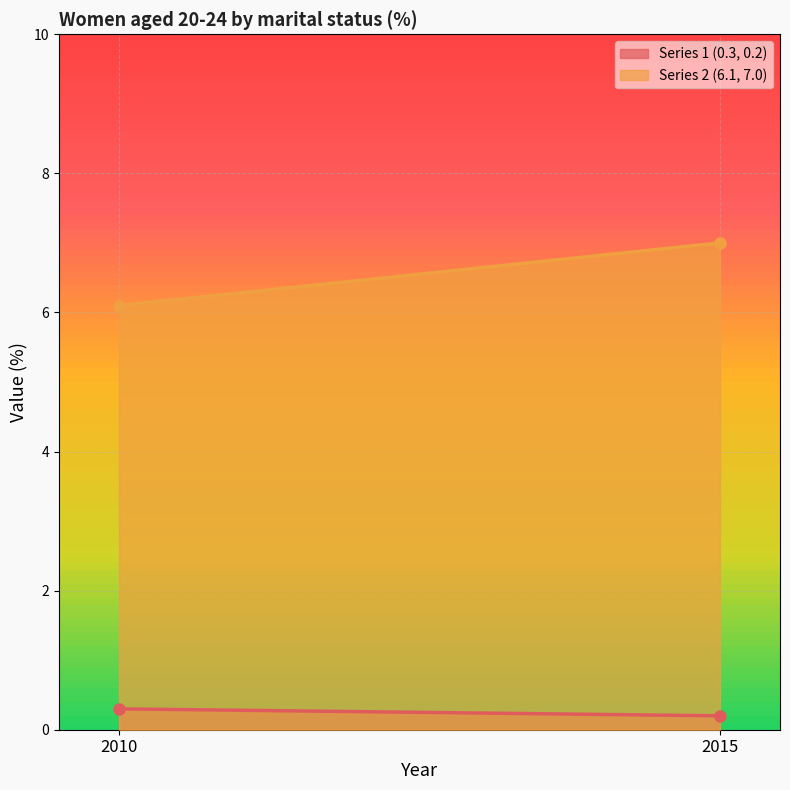

Is the value of Series 2 (6.1, 7.0) at 2010 greater than the value of Series 1 (0.3, 0.2) at 2010?

Yes